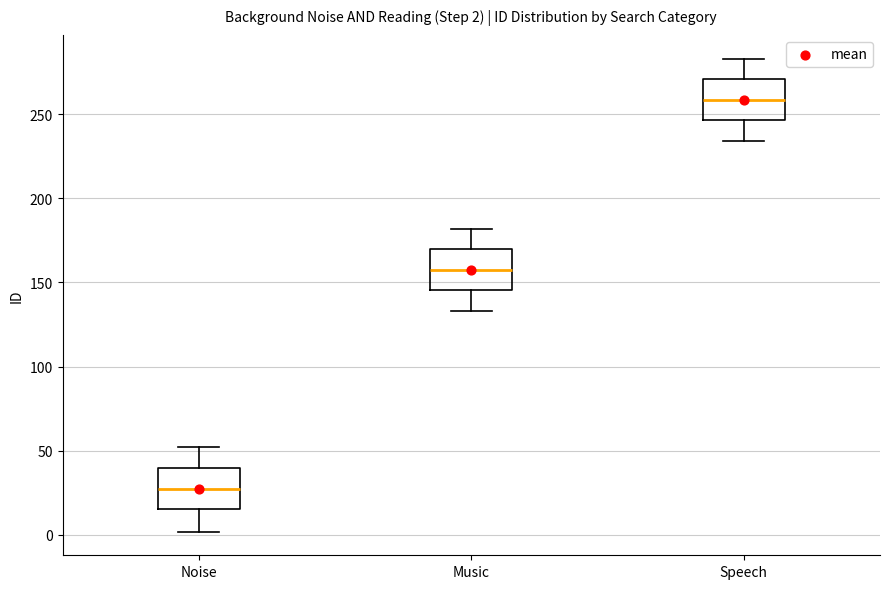

Which box's median line is the highest?

Speech